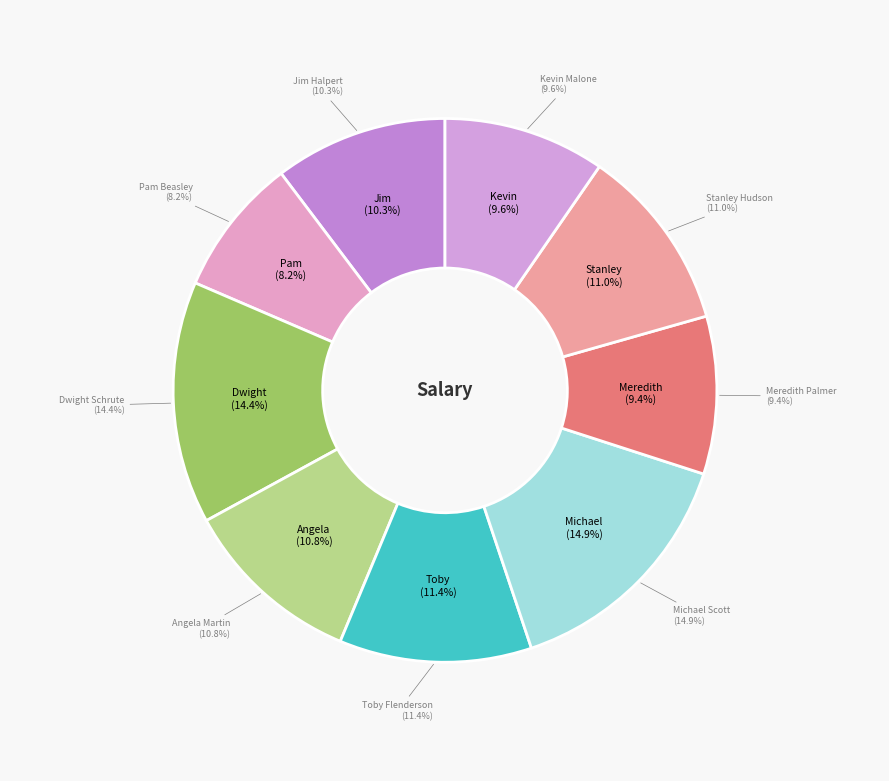

To the nearest percent, what is the average slice percentage?

11%